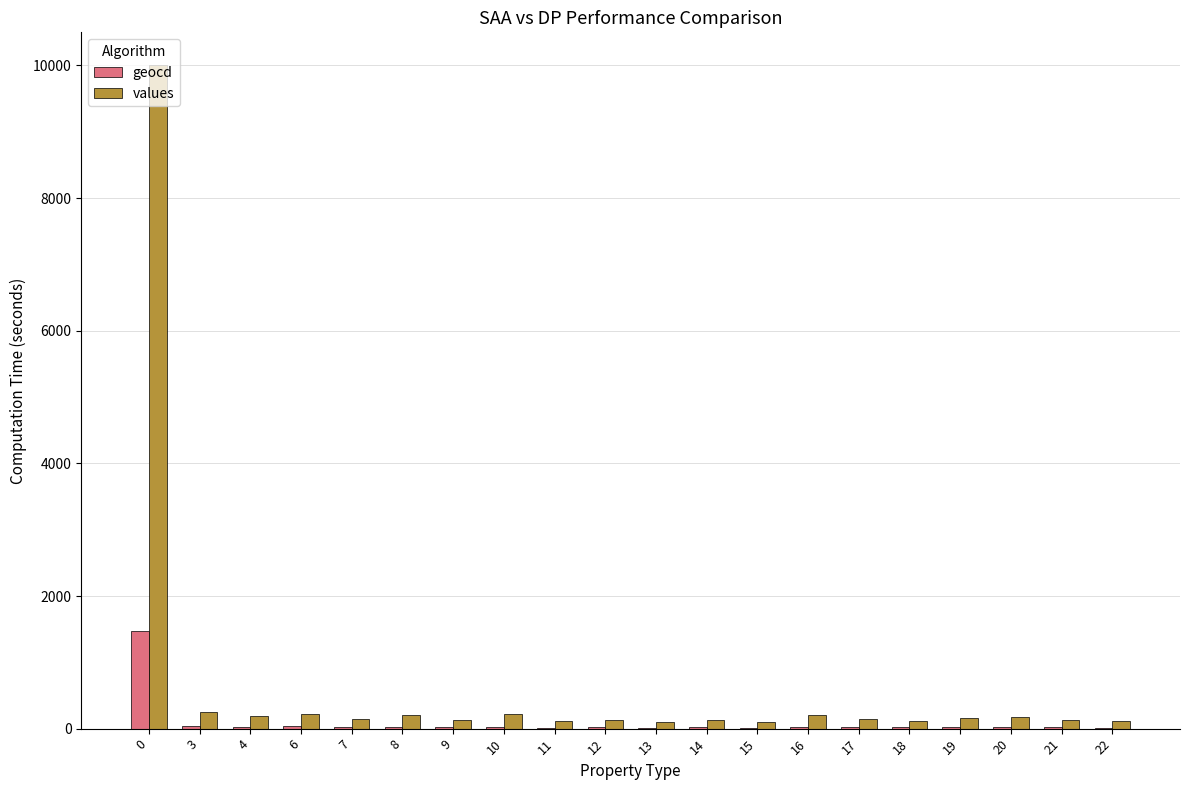

Which series has the largest total across all categories?

values